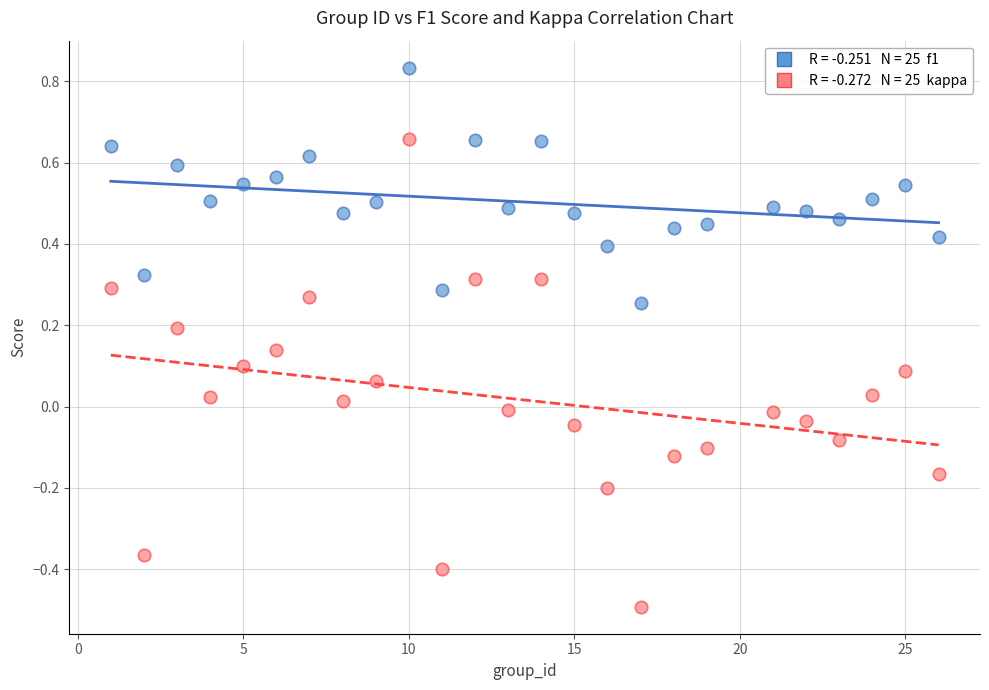

Across all data points, what is the range of Y values (max minus min)?

1.3